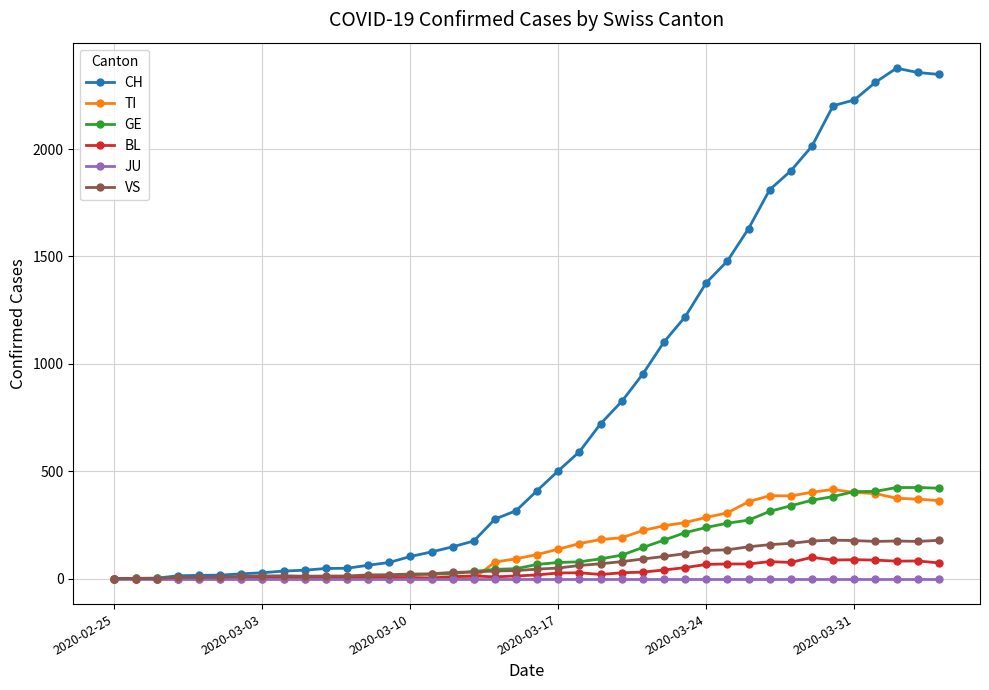

How many categories are shown in the chart?

40